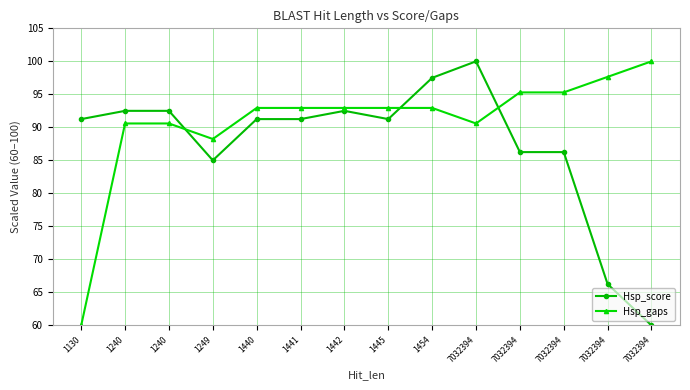

At which category does Hsp_score reach its first local valley?

1249